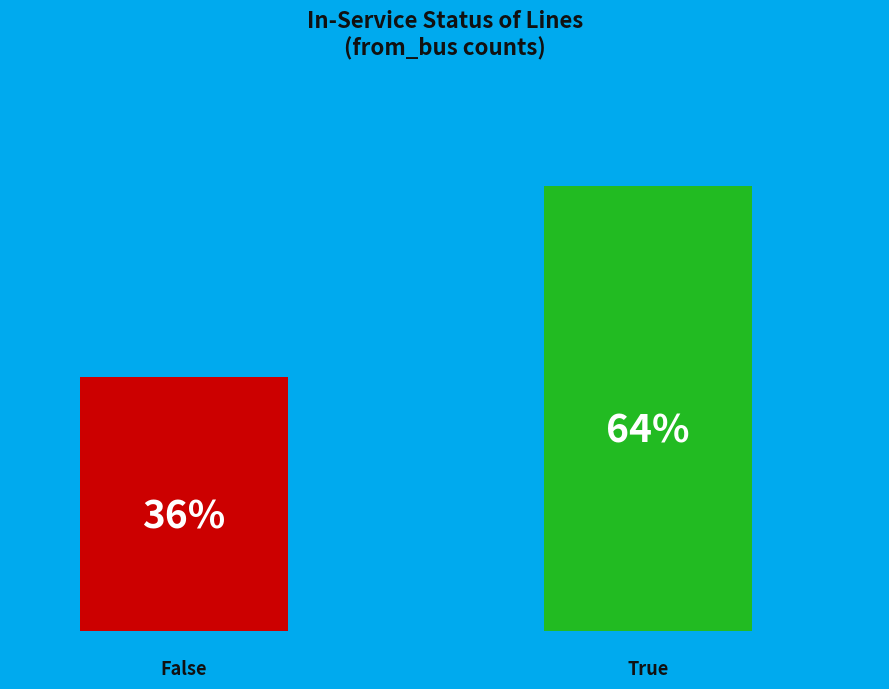

How many bars are there in each group?

2